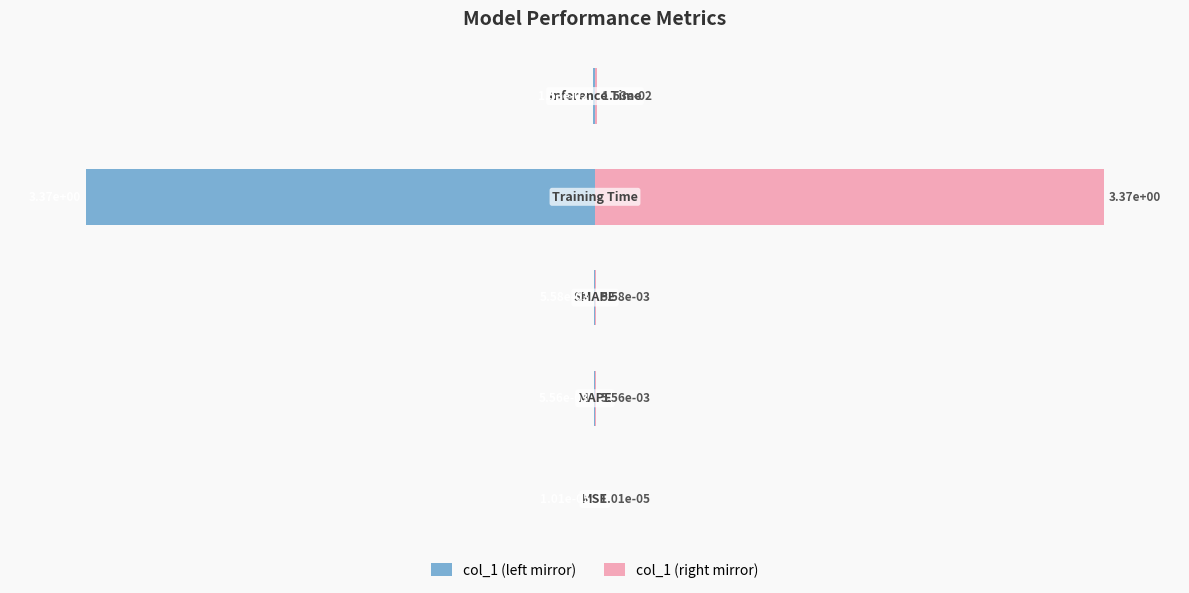

Rank the series by their average value, from lowest to highest.

col_1 (left), col_1 (right)